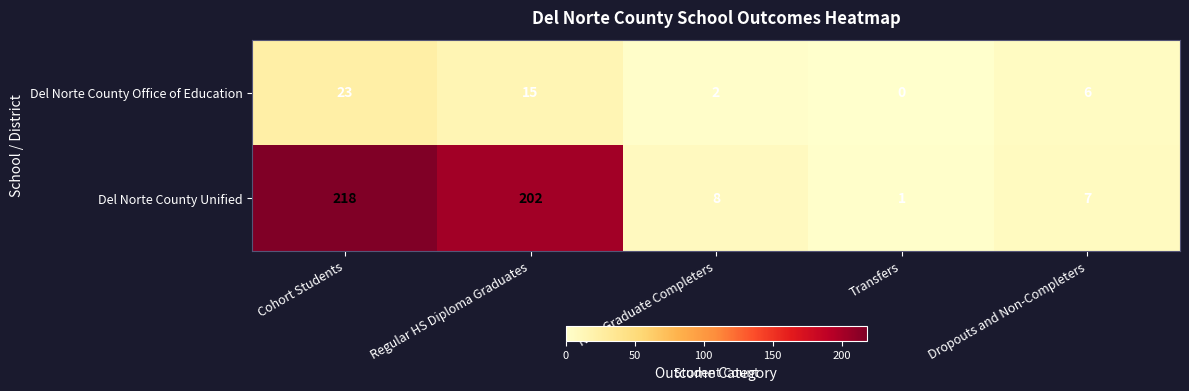

Count the number of categories in the chart.

5